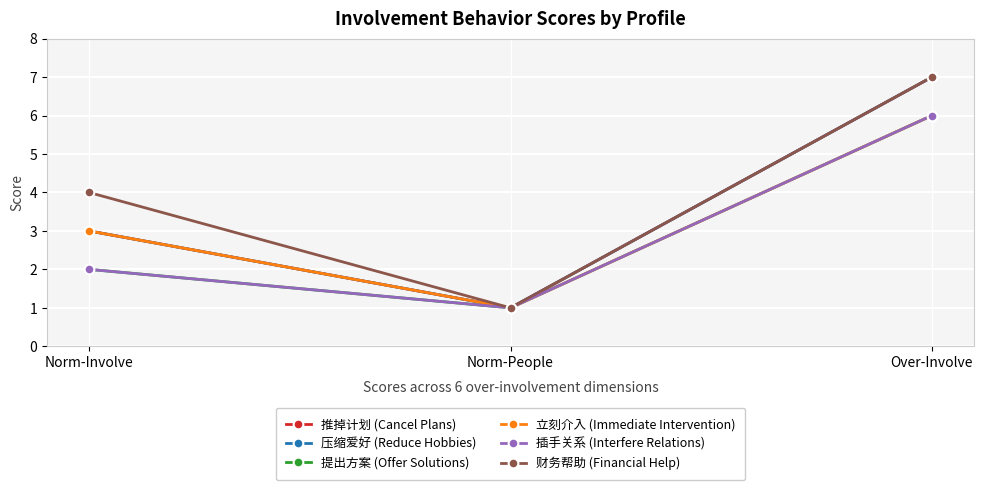

What are all the series names shown in the legend?

推掉计划 (Cancel Plans), 压缩爱好 (Reduce Hobbies), 提出方案 (Offer Solutions), 立刻介入 (Immediate Intervention), 插手关系 (Interfere Relations), 财务帮助 (Financial Help)